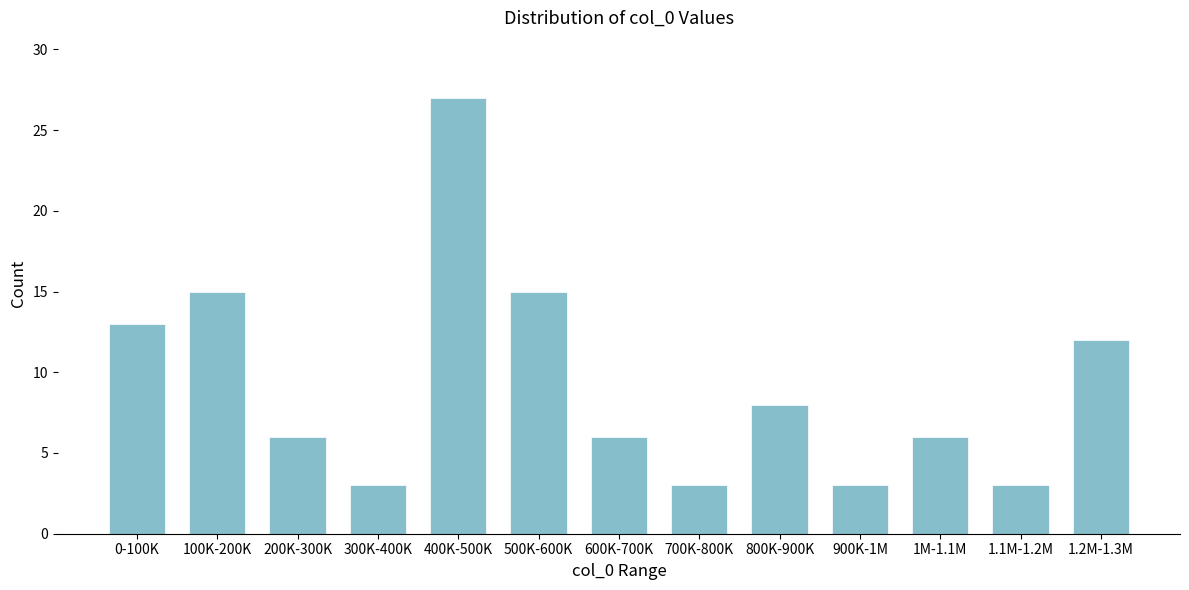

Reading left to right, list all the values displayed in this chart.

0-100K=13	100K-200K=15	200K-300K=6	300K-400K=3	400K-500K=27	500K-600K=15	600K-700K=6	700K-800K=3	800K-900K=8	900K-1M=3	1M-1.1M=6	1.1M-1.2M=3	1.2M-1.3M=12